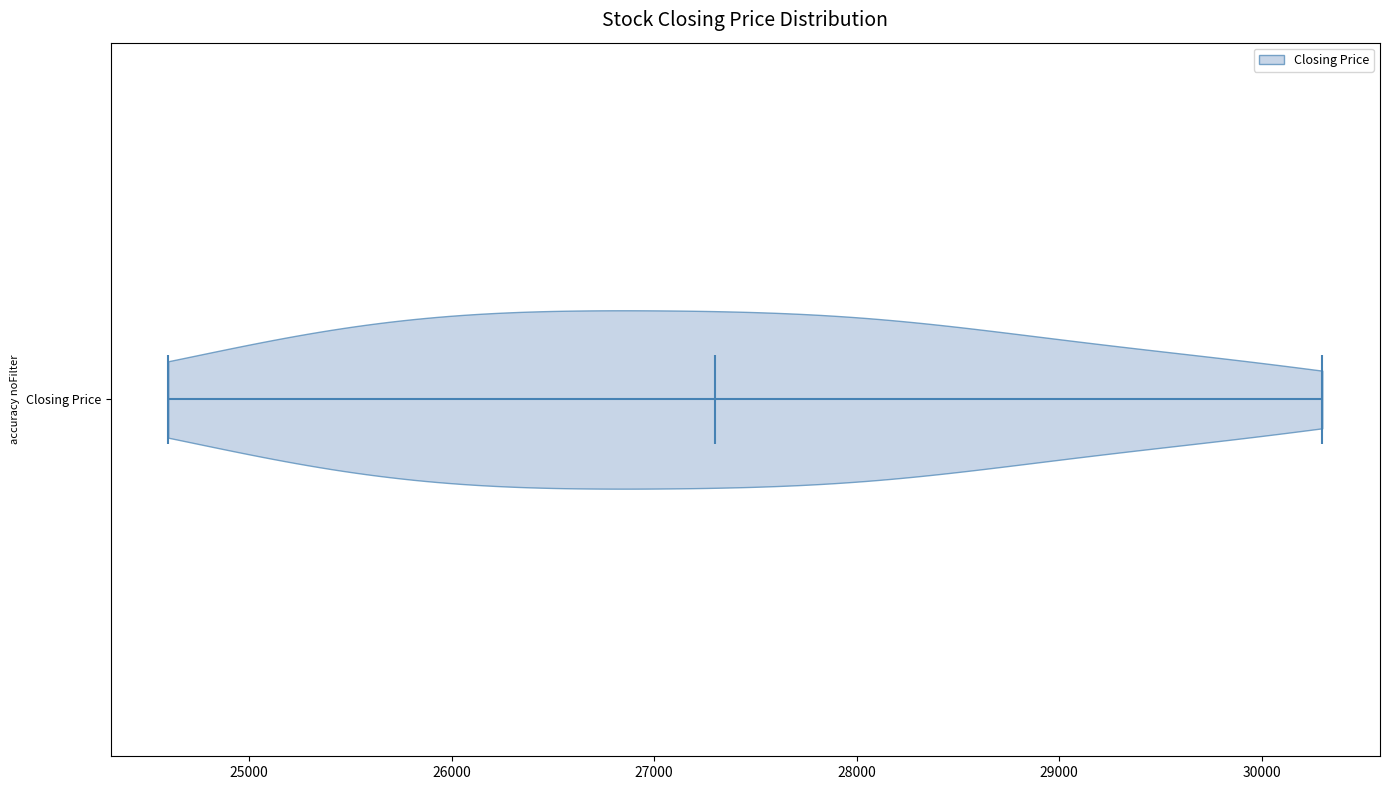

Where does the median line of the violin for Closing Price sit on the x-axis? The values are not printed on the chart, so give them approximately, as read against the axis.

27300